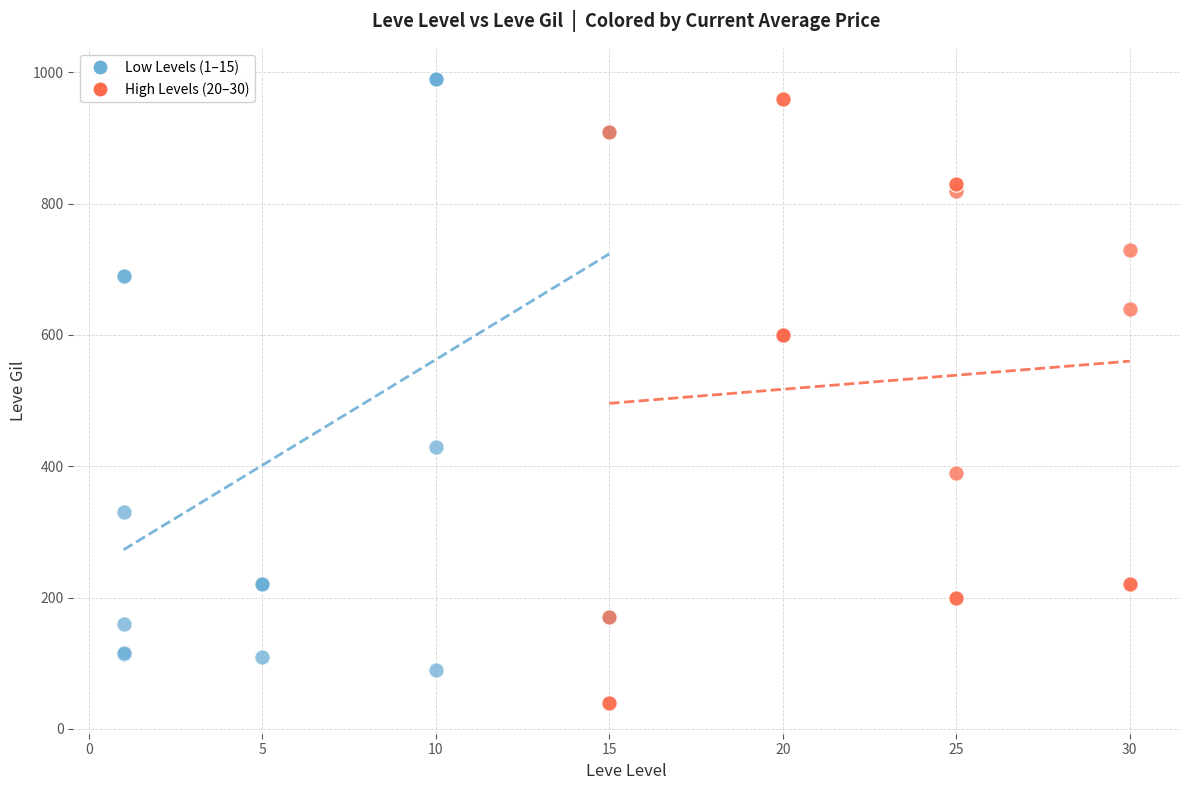

Which series contains the lowest Y value?

High Levels (20–30)